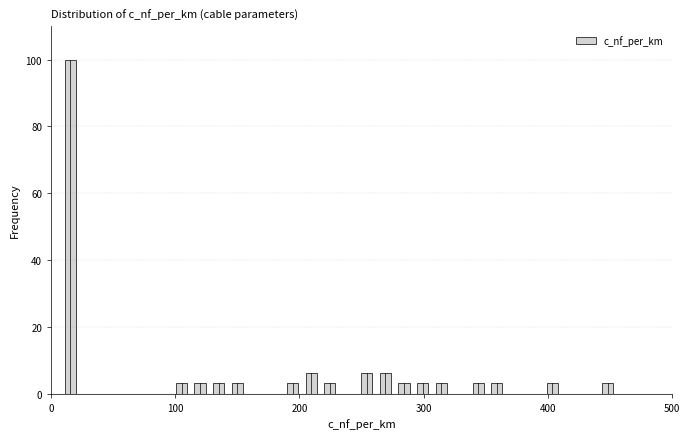

Around what value on the x-axis is the tallest bar? Give the approximate position of its centre, as read against the axis.

20